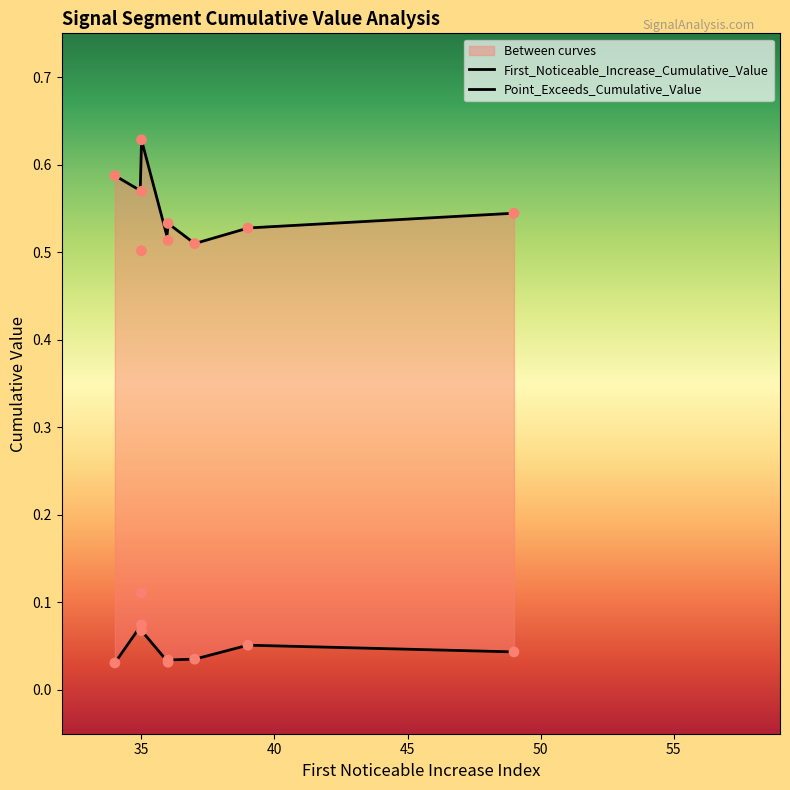

At which category is the sum across all series the highest?

35